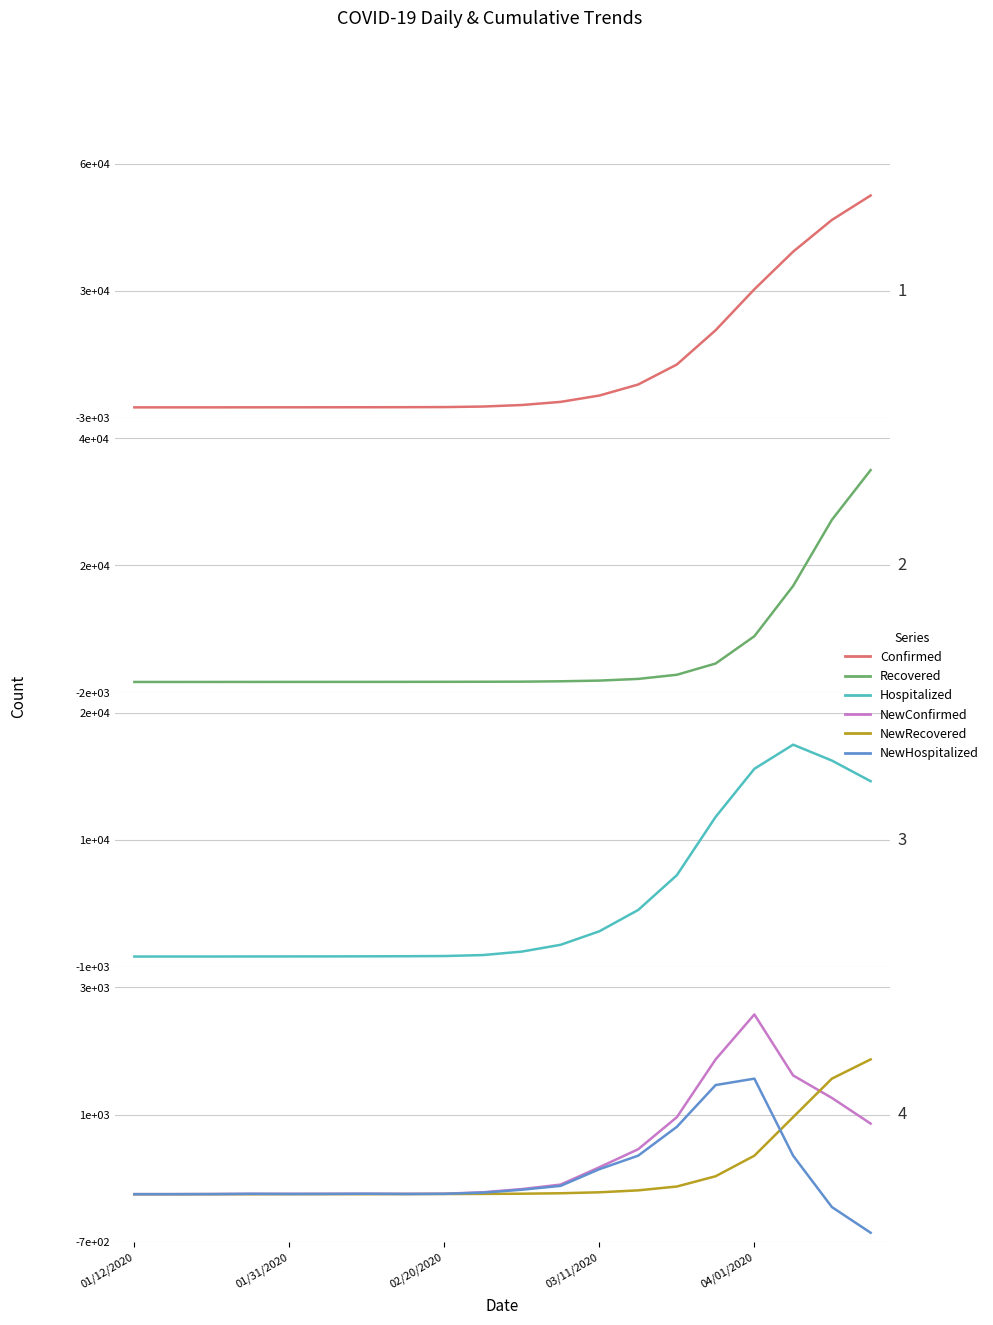

At which category is the sum across all series the highest?

19